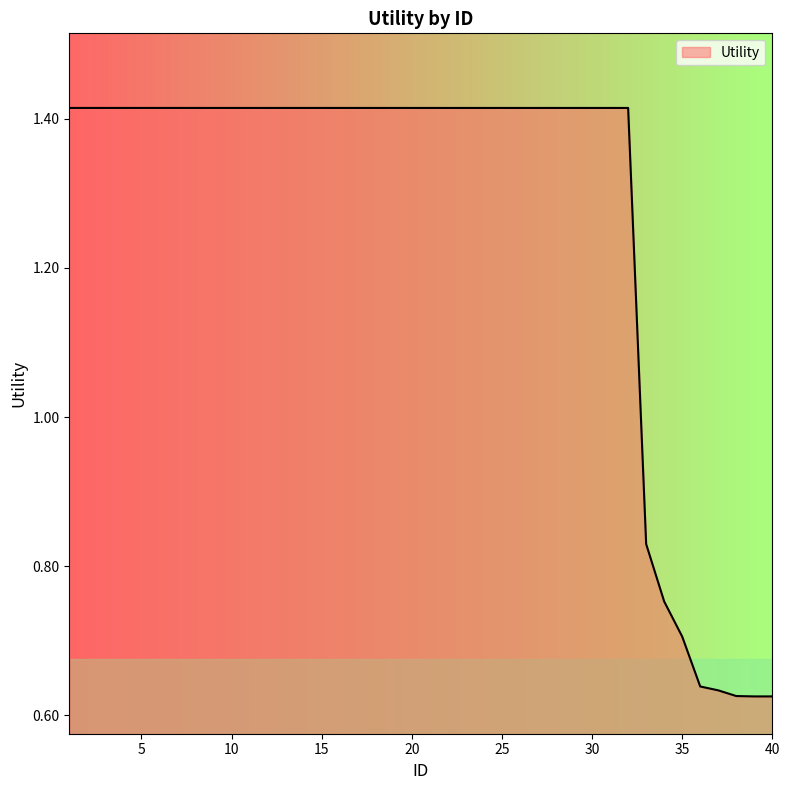

Count the number of data series in this chart.

1